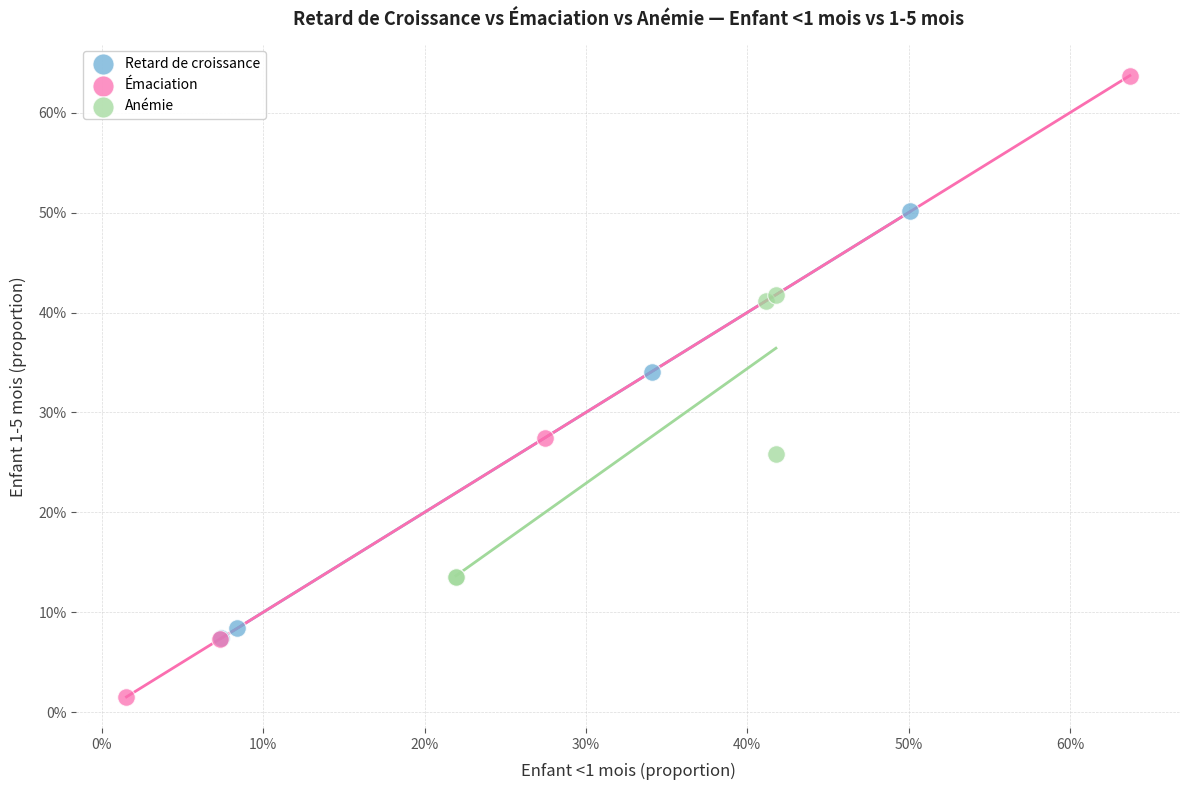

Which series reaches the minimum Y coordinate?

Émaciation